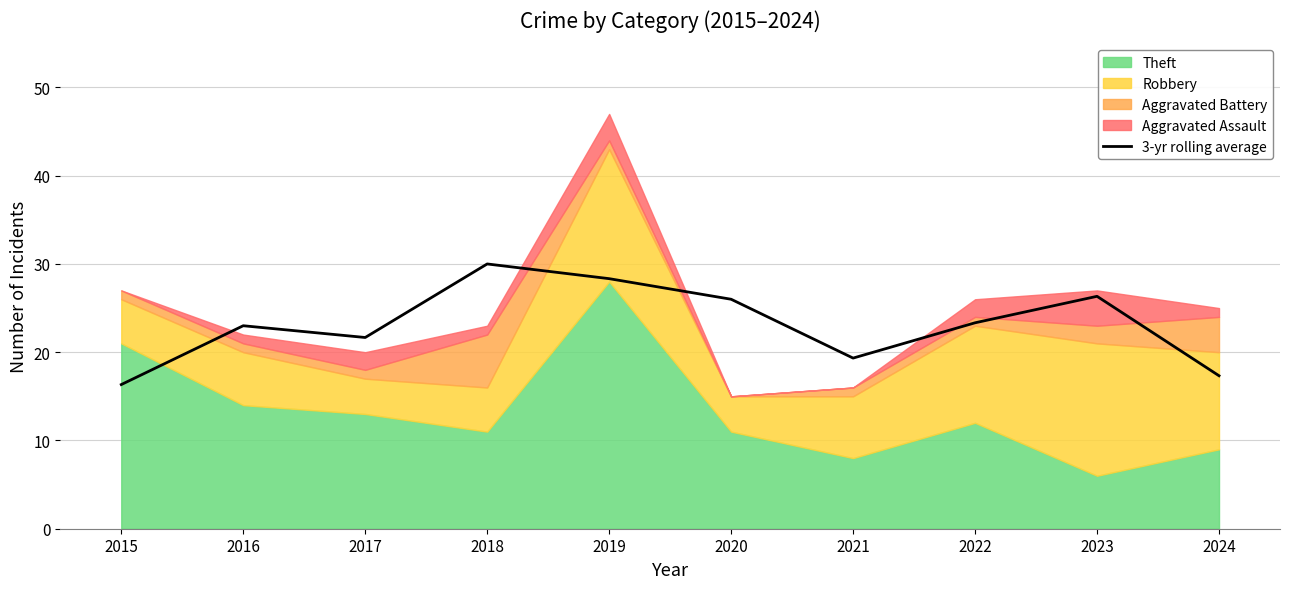

True or false: the data shows 8.9 at 2019.

False